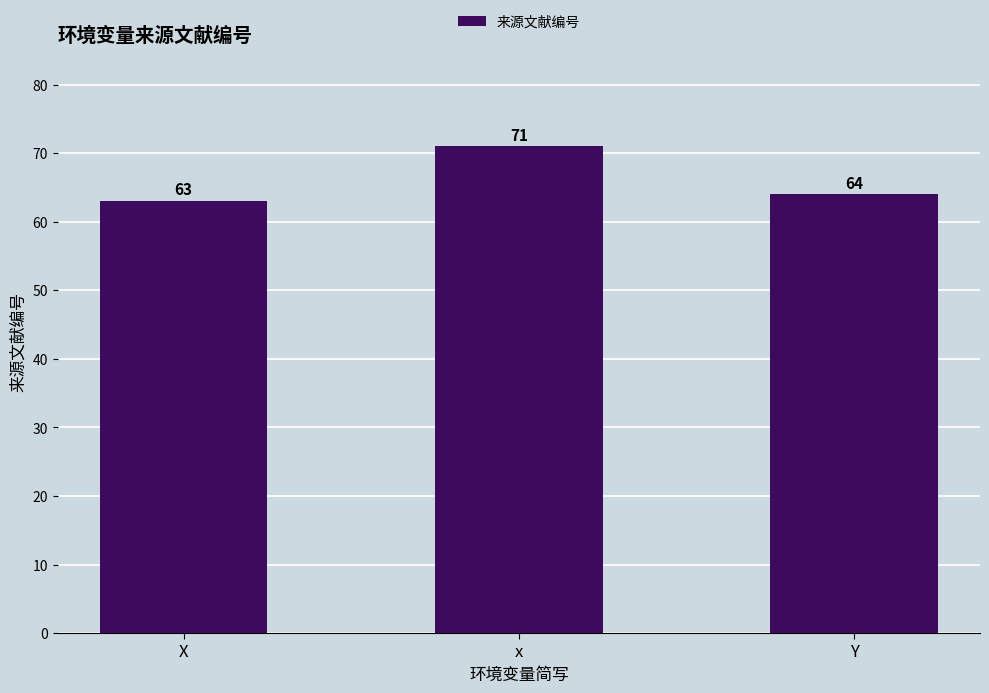

How many distinct data groups are displayed?

1